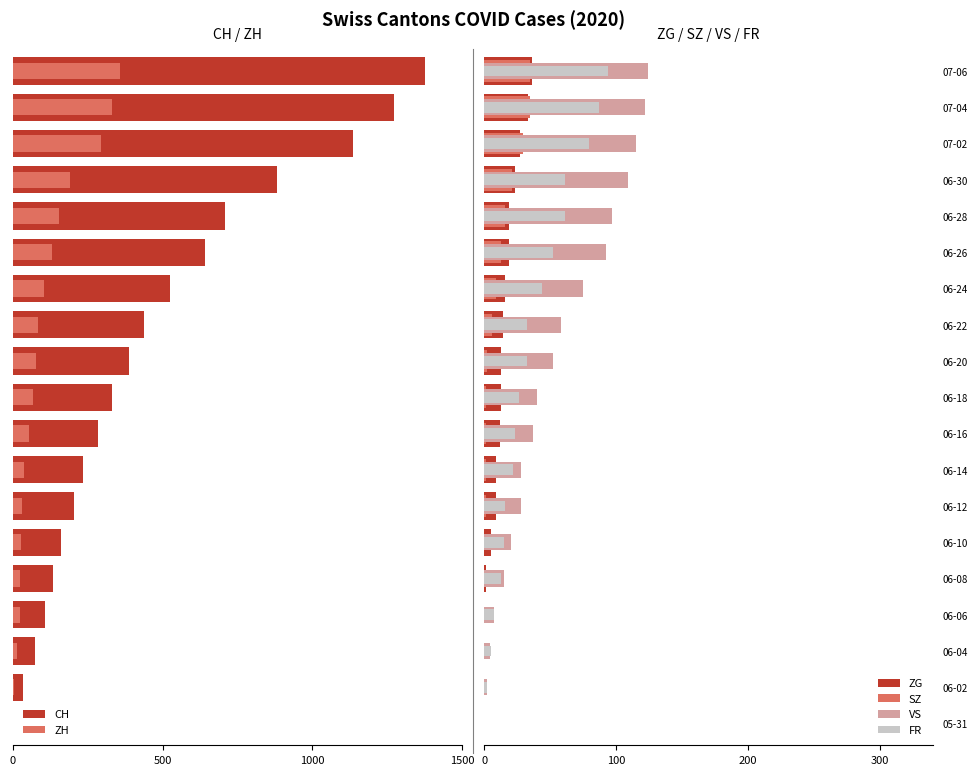

What is the average value of the VS series?

54